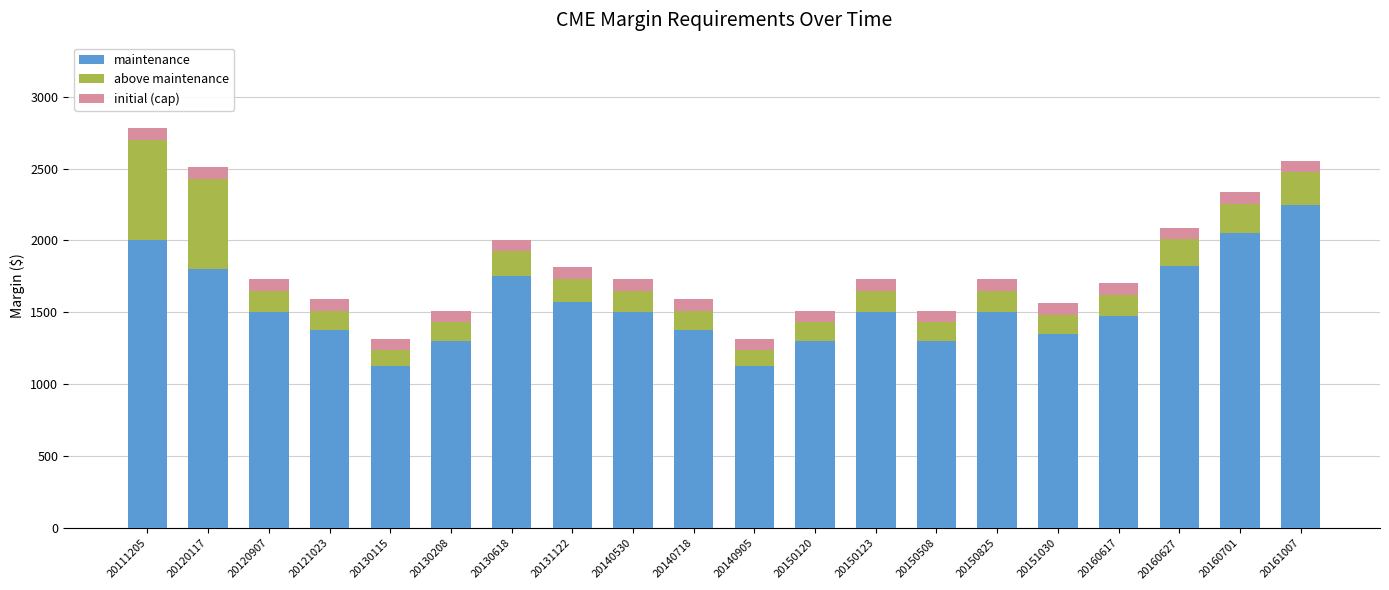

What is the total value across all series at 20140718?

1593